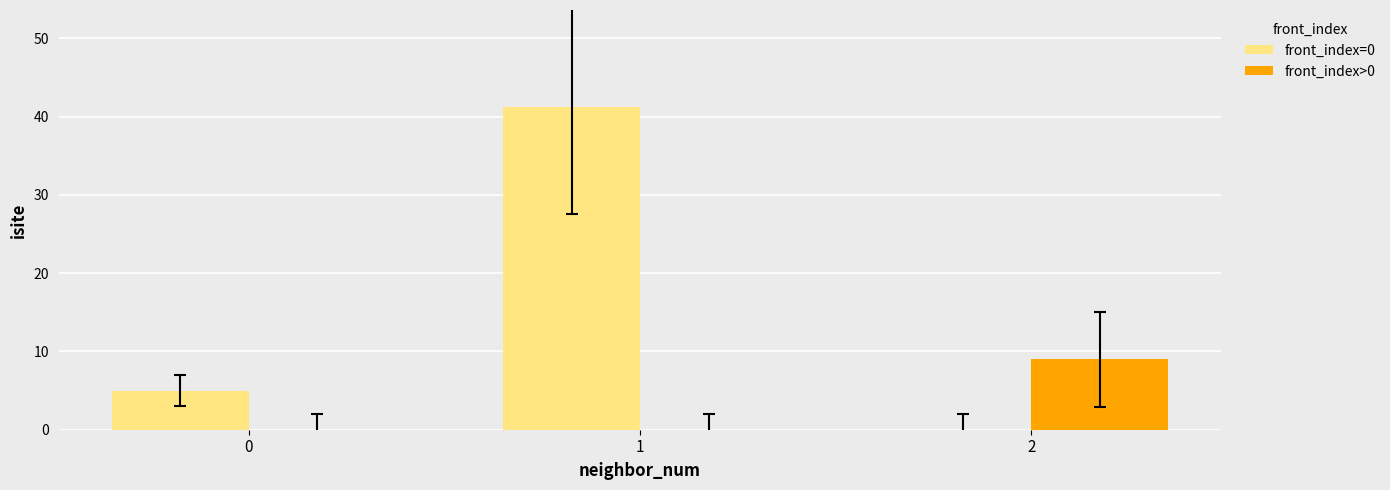

The front_index=0 series shows 5.0 at 0. True or false?

True